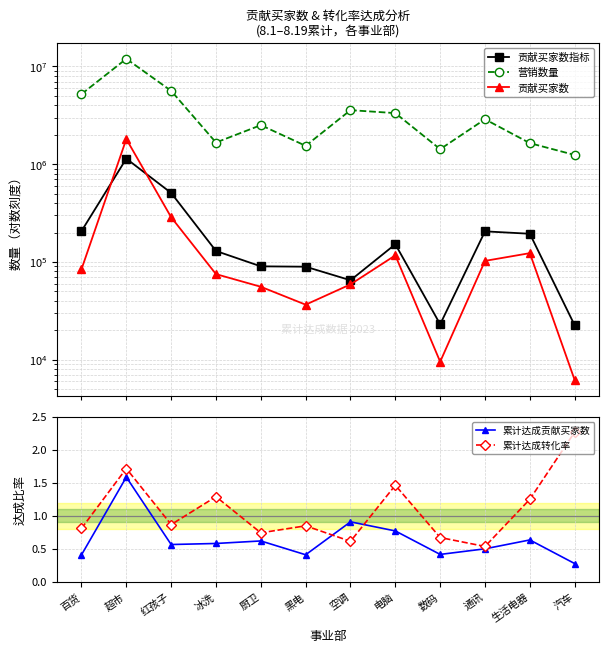

True or false: 累计达成转化率 and 营销数量 cross at least once.

False